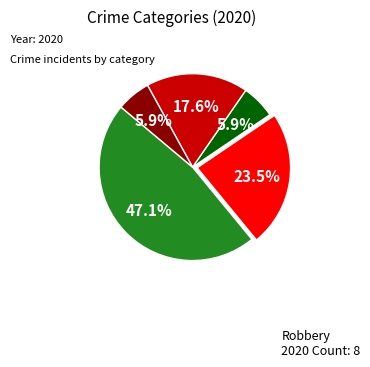

Is there a majority slice in this chart?

No